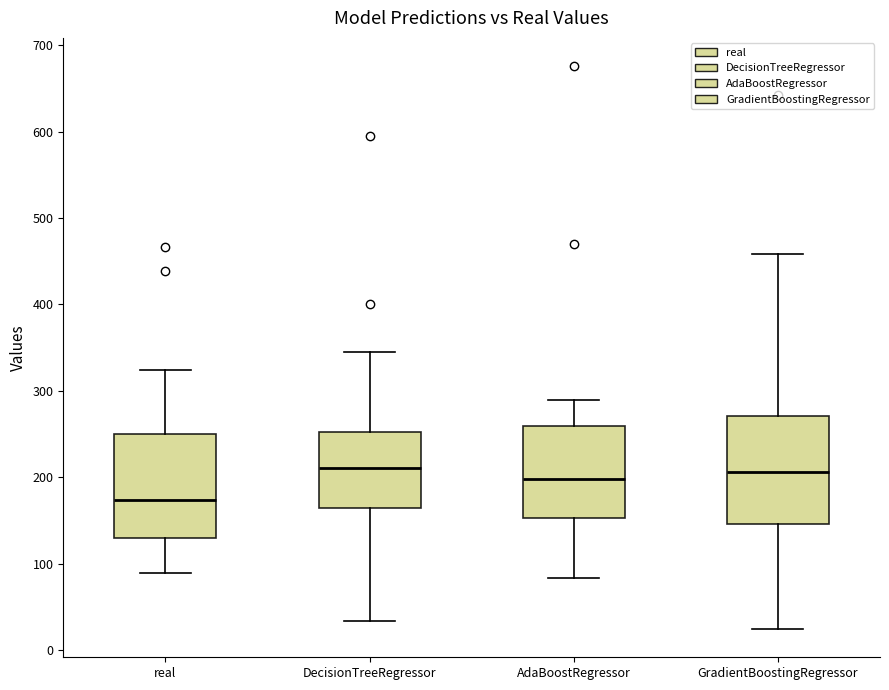

Reading left to right, read every box against the y-axis: the position of its median line, the range the box covers, and the ends of its whiskers. The values are not printed on the chart, so give them approximately, as read against the axis.

real: median 170, box 130 to 250, whiskers 90 to 320
DecisionTreeRegressor: median 210, box 160 to 250, whiskers 30 to 340
AdaBoostRegressor: median 200, box 150 to 260, whiskers 80 to 290
GradientBoostingRegressor: median 210, box 150 to 270, whiskers 20 to 460